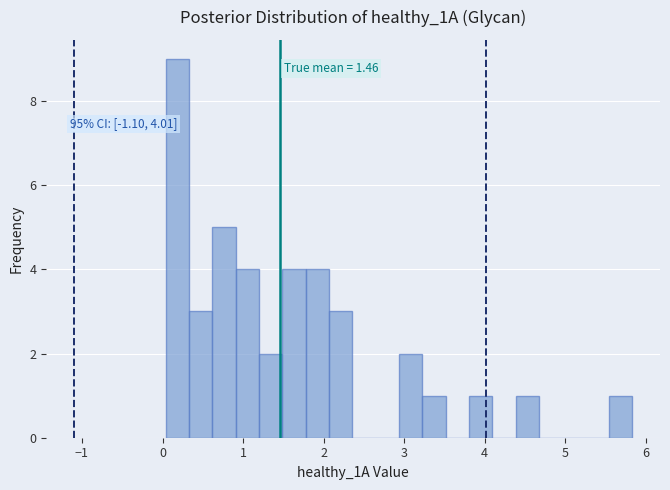

Read against the x-axis, roughly where is the centre of the tallest bar?

0.2